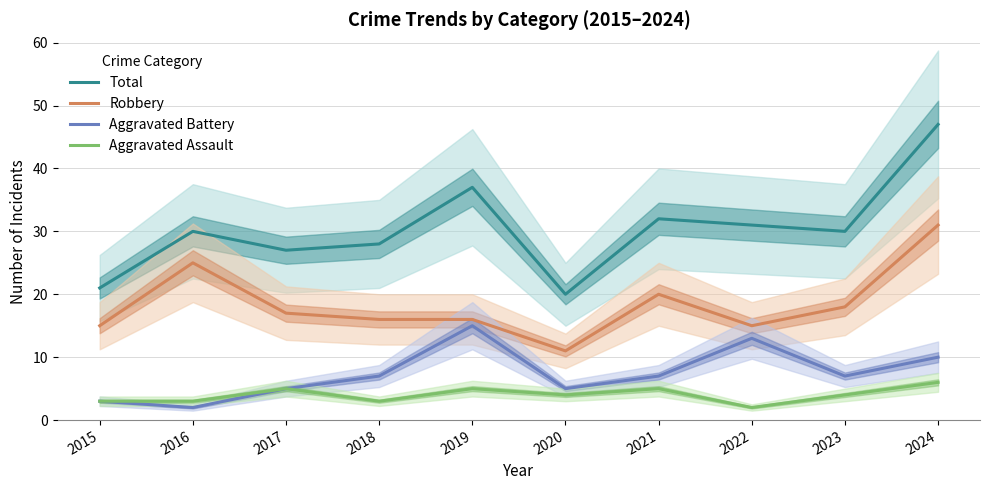

The value of Aggravated Assault at 2018 is 3. True or false?

True